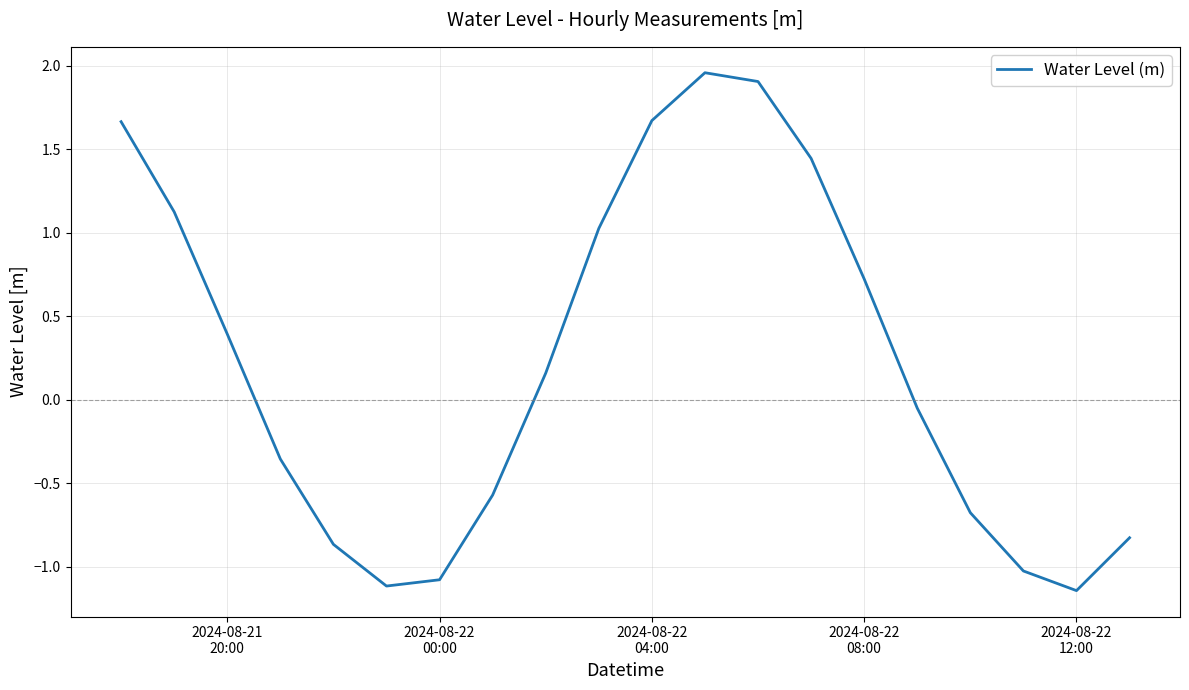

What is the difference between the maximum and minimum values?

3.1